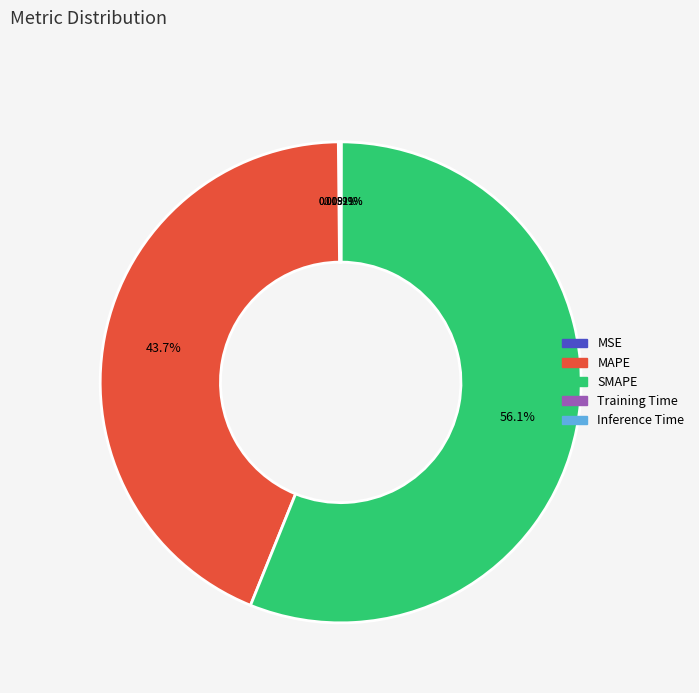

The SMAPE slice represents 56% of the pie. True or false?

True